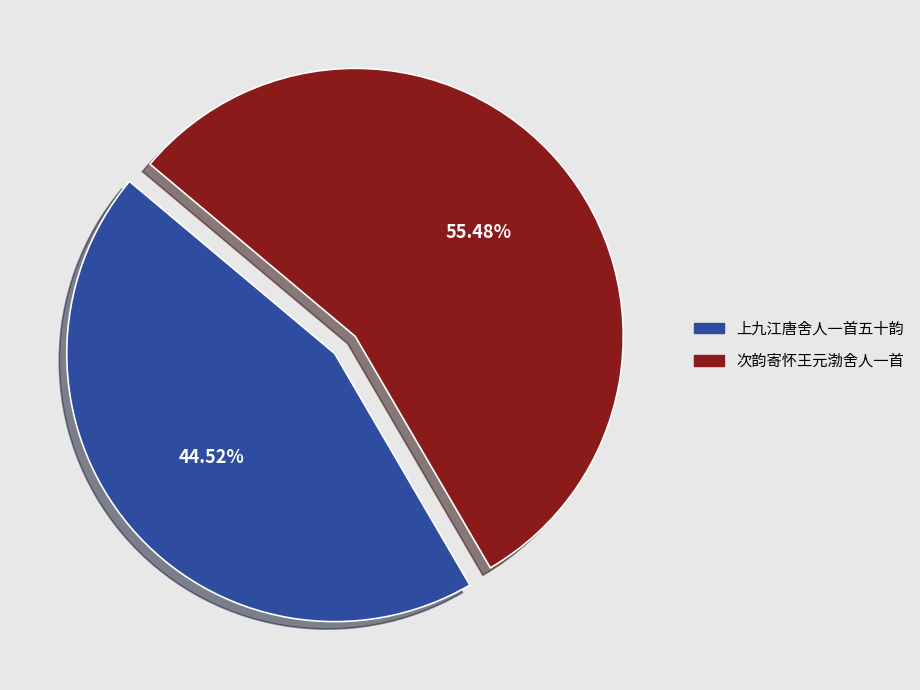

Is it true that 上九江唐舍人一首五十韵 is 45% of the pie?

True